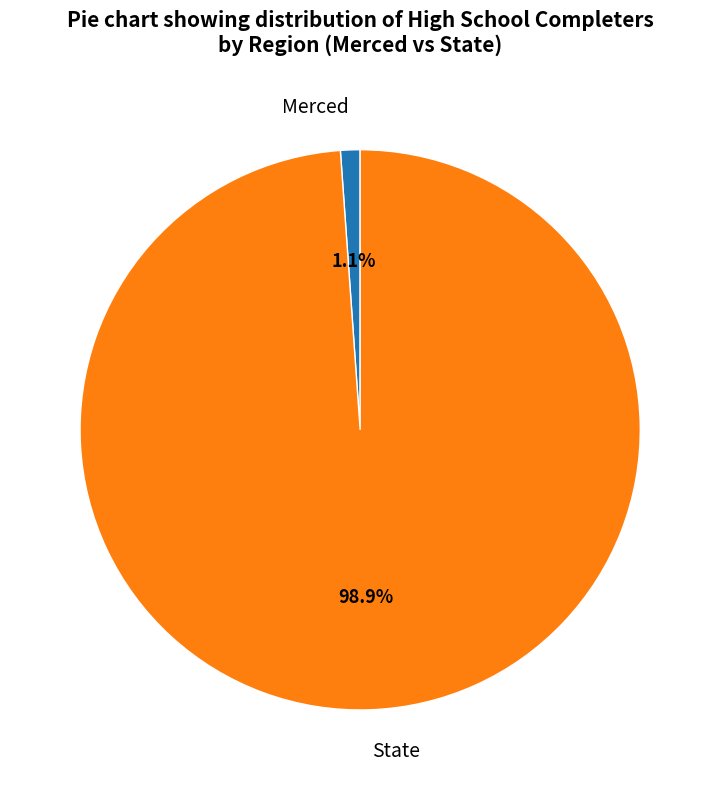

Which category accounts for the majority?

State